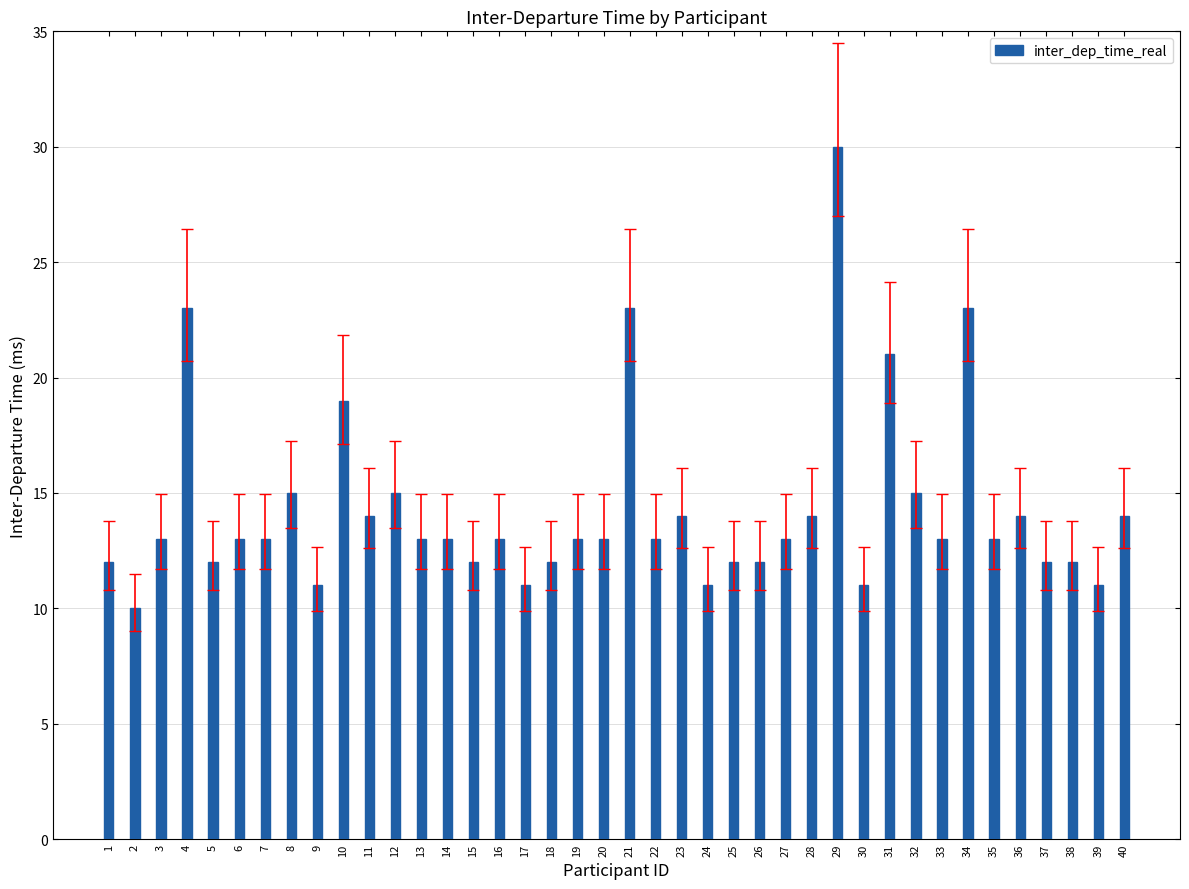

Approximately how many times larger is the value at 7 compared to 29?

0.4